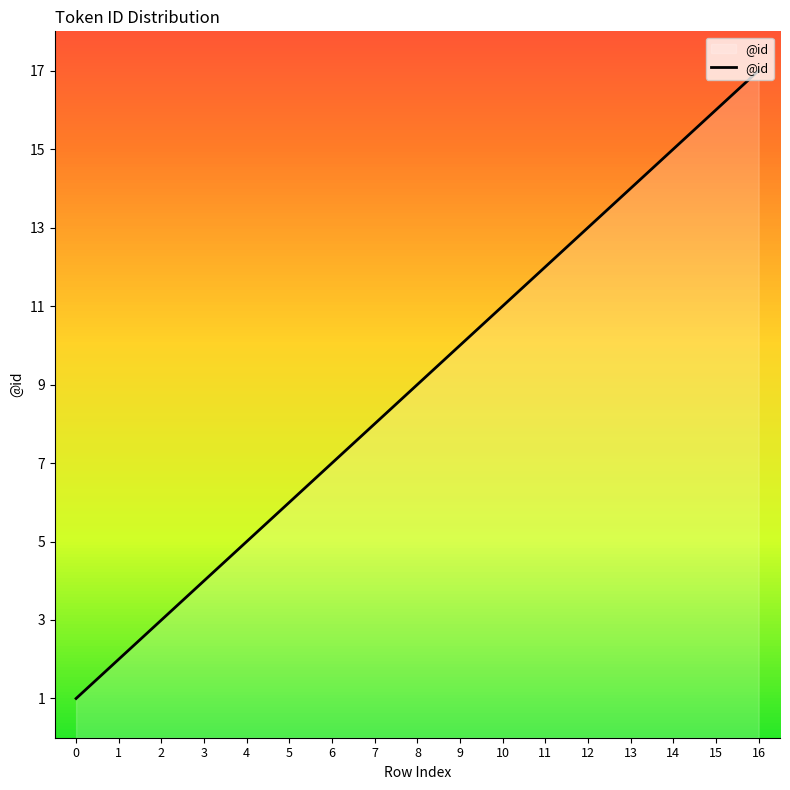

Is it true that the value at 13 is 23?

False